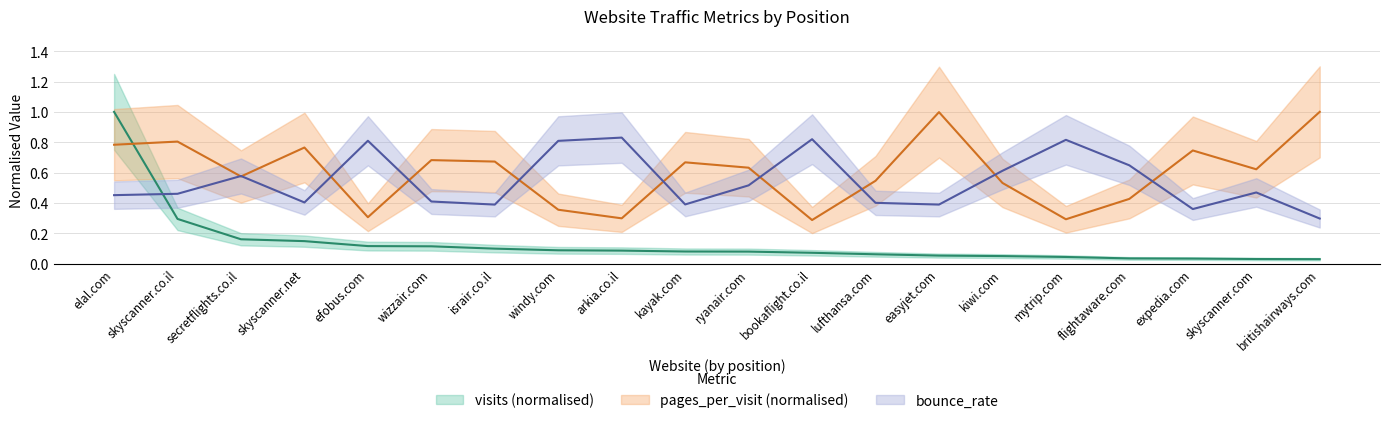

Between windy.com and lufthansa.com, which is larger?

windy.com